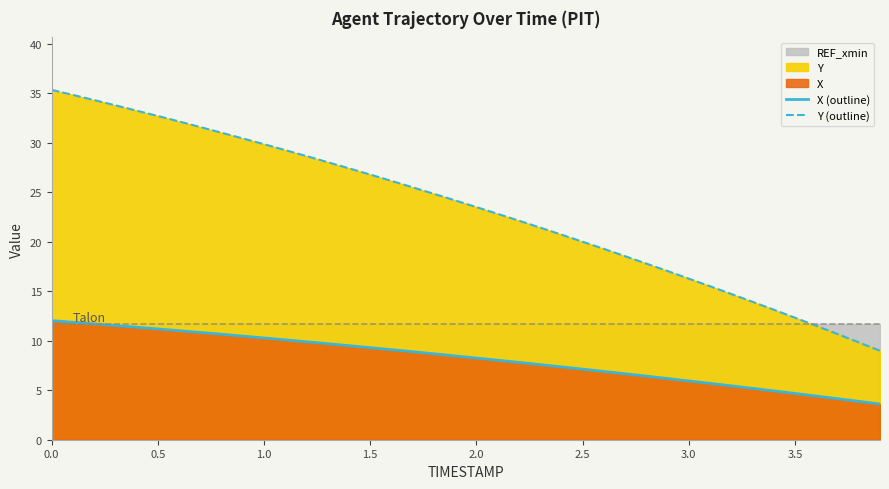

Reading left to right, list all the values displayed in this chart.

X (outline): 12.0	11.9	11.7	11.5	11.4	11.2	11.0	10.8	10.7	10.5	10.3	10.1	9.9	9.7	9.5	9.3	9.1	8.9	8.7	8.5	8.3	8.0	7.8	7.6	7.4	7.1	6.9	6.7	6.4	6.2	5.9	5.7	5.4	5.2	4.9	4.7	4.4	4.1	3.9	3.6
Y (outline): 35.4	34.8	34.3	33.8	33.3	32.7	32.2	31.6	31.0	30.5	29.9	29.3	28.7	28.0	27.4	26.8	26.2	25.5	24.8	24.2	23.5	22.8	22.1	21.4	20.7	20.0	19.3	18.5	17.8	17.0	16.3	15.5	14.7	13.9	13.1	12.3	11.5	10.7	9.8	9.0